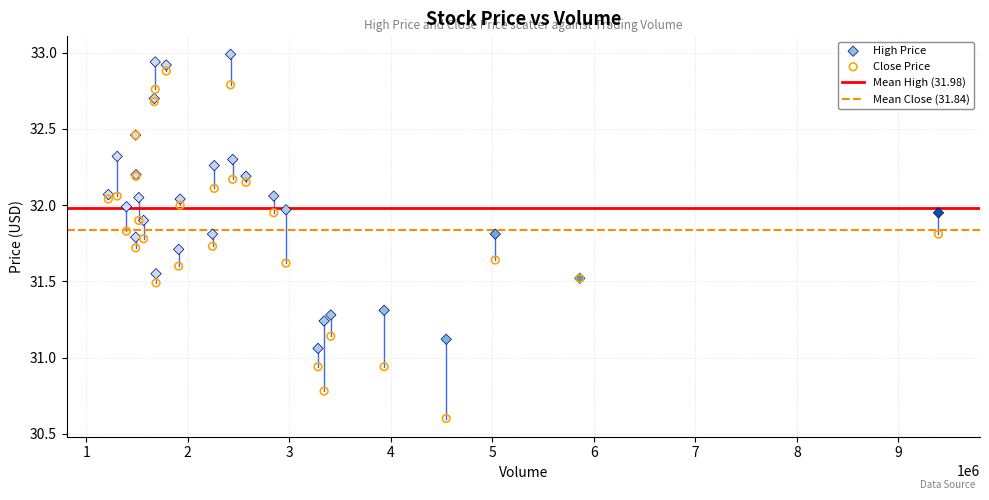

Which series has the largest Y range (max minus min)?

Close Price